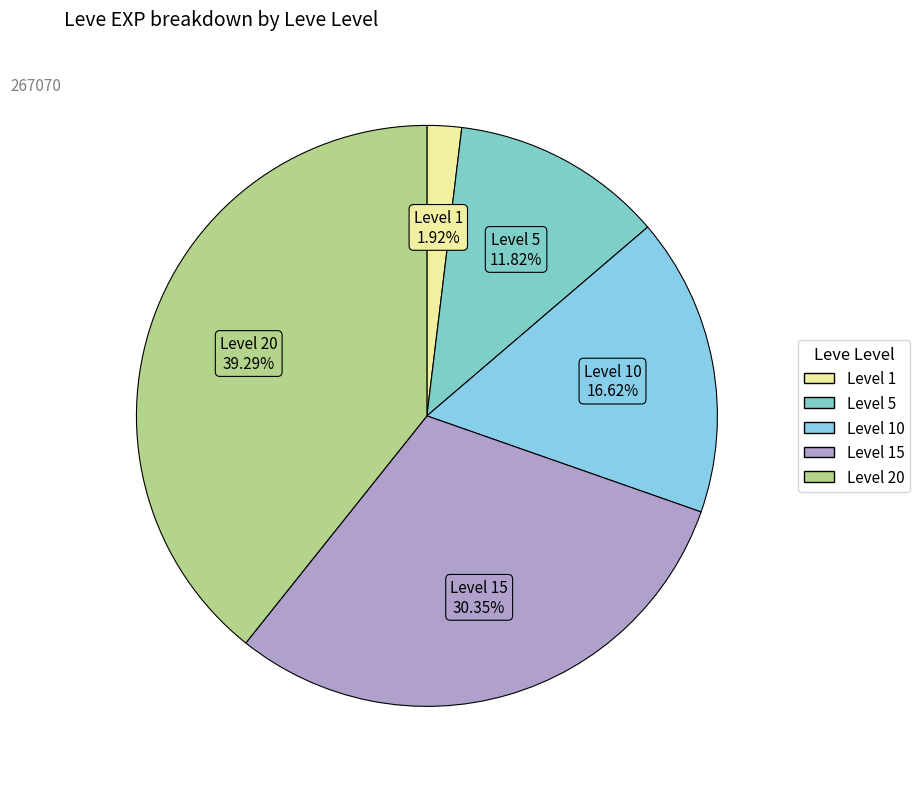

To the nearest percent, what is the average slice percentage?

20%